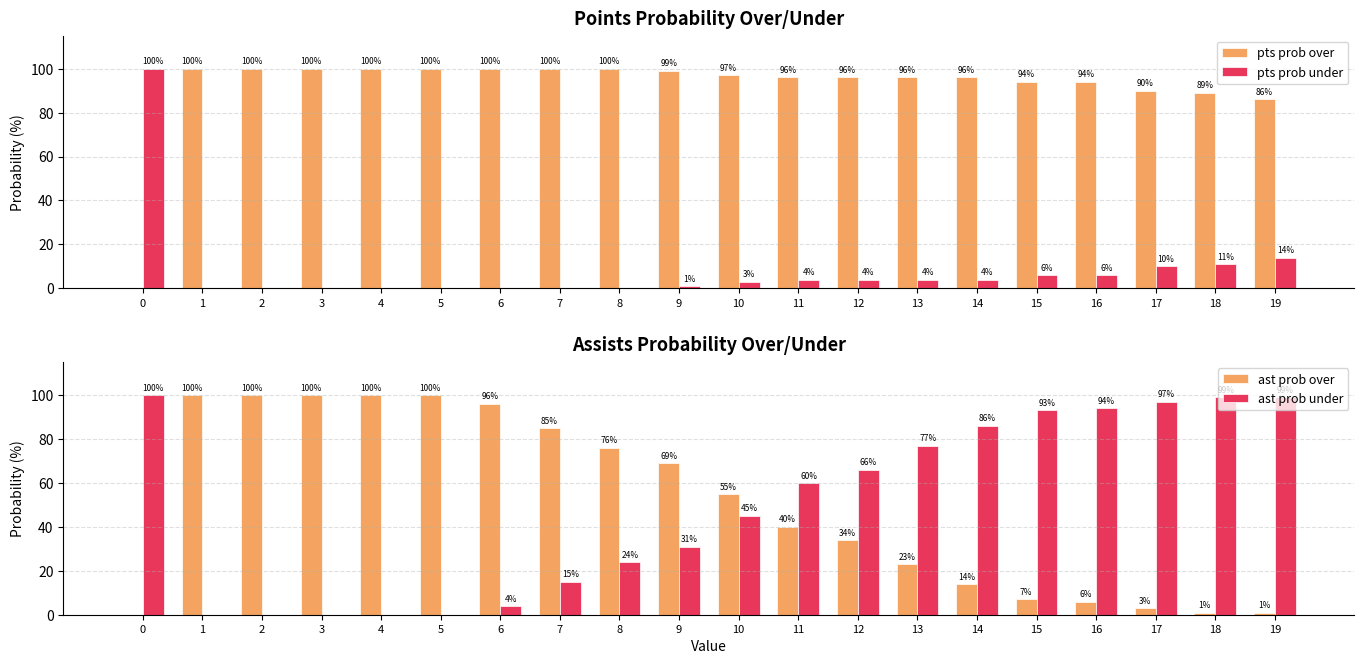

The value of pts prob over at 4 is 142. True or false?

False